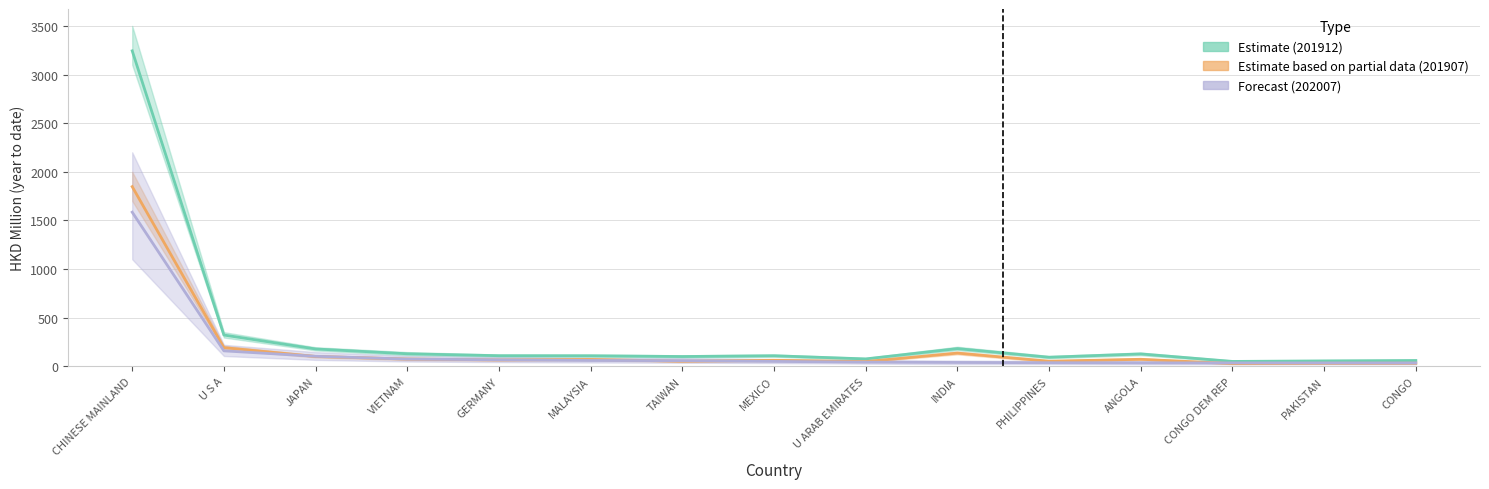

Is the value of 202007 (Forecast) at INDIA greater than the value of 201912 (Estimate) at MEXICO?

No